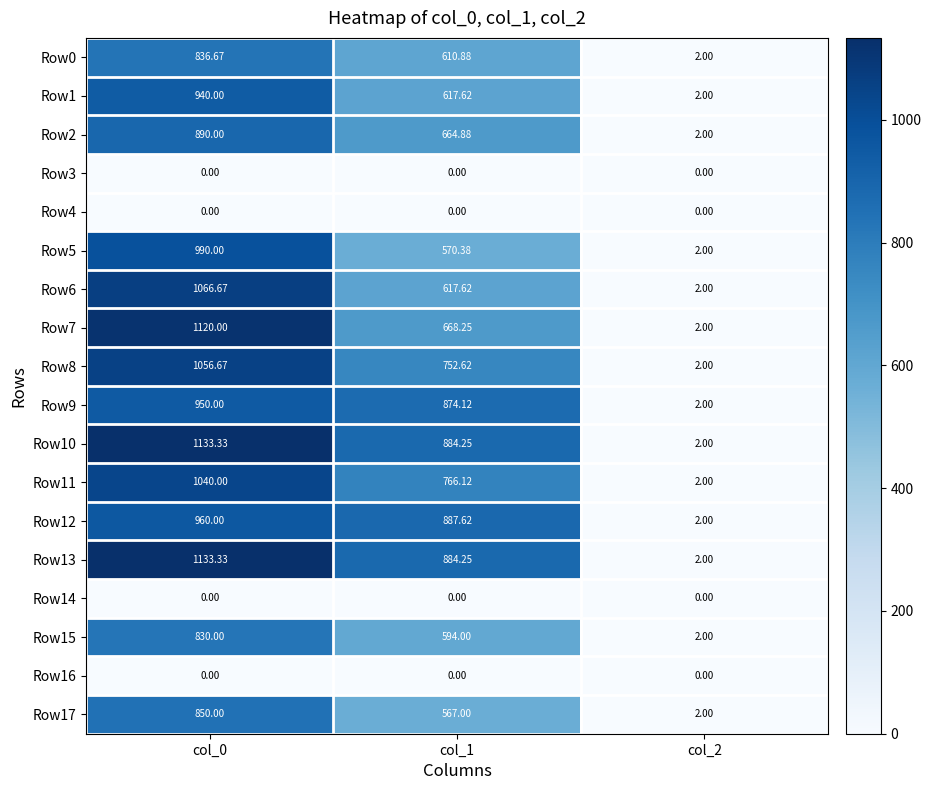

Is the value of Row4 at col_0 greater than the value of Row1 at col_1?

No